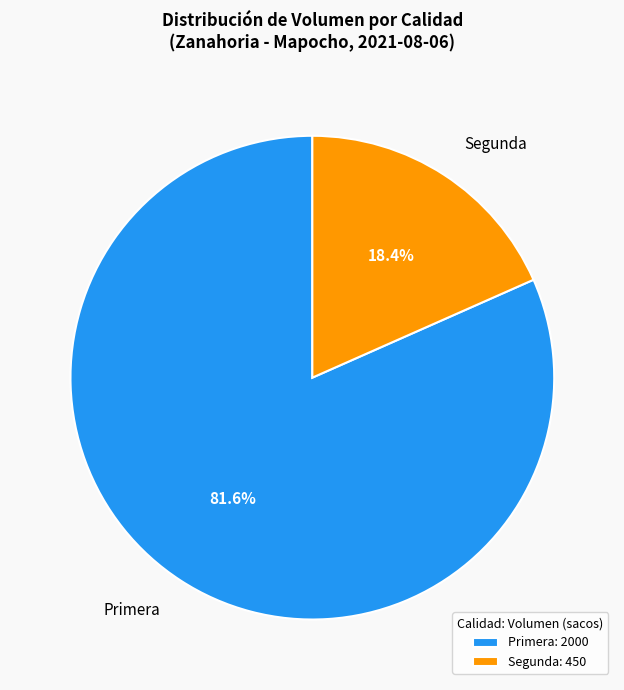

Between Segunda and Primera, which is larger?

Primera